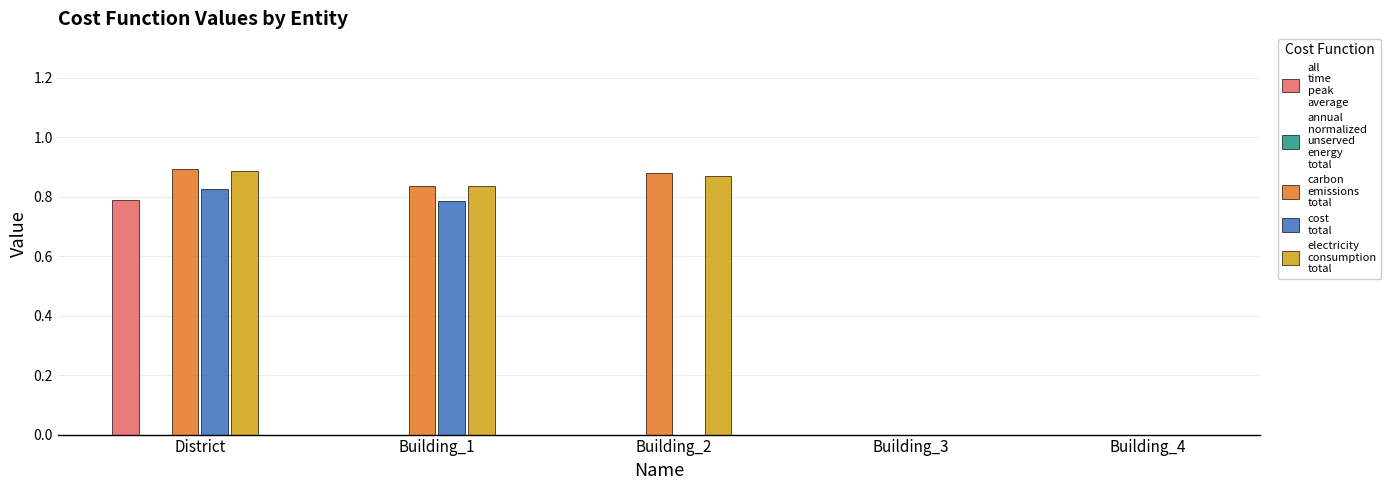

How many data points does each series have?

5